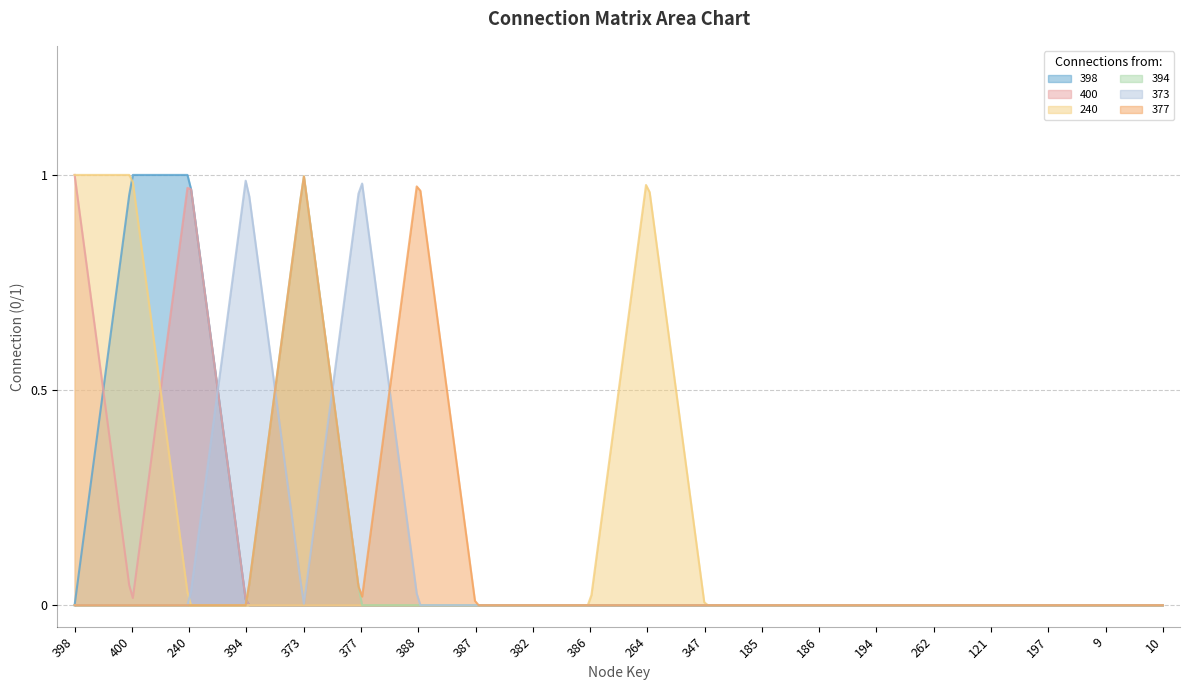

Reading left to right, list all the values displayed in this chart.

398: 0	1	1	0	0	0	0	0	0	0	0	0	0	0	0	0	0	0	0	0
400: 1	0	1	0	0	0	0	0	0	0	0	0	0	0	0	0	0	0	0	0
240: 1	1	0	0	0	0	0	0	0	0	1	0	0	0	0	0	0	0	0	0
394: 0	0	0	0	1	0	0	0	0	0	0	0	0	0	0	0	0	0	0	0
373: 0	0	0	1	0	1	0	0	0	0	0	0	0	0	0	0	0	0	0	0
377: 0	0	0	0	1	0	1	0	0	0	0	0	0	0	0	0	0	0	0	0